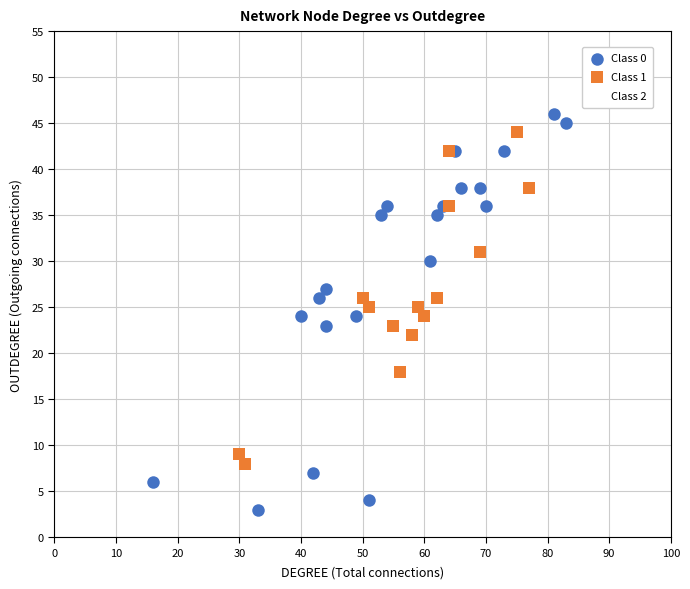

Which series reaches the minimum Y coordinate?

Class 0